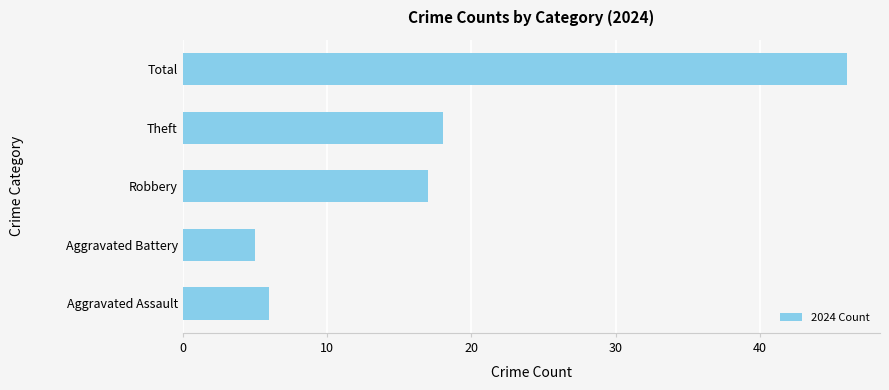

What is the change in value from Robbery to Total?

+29